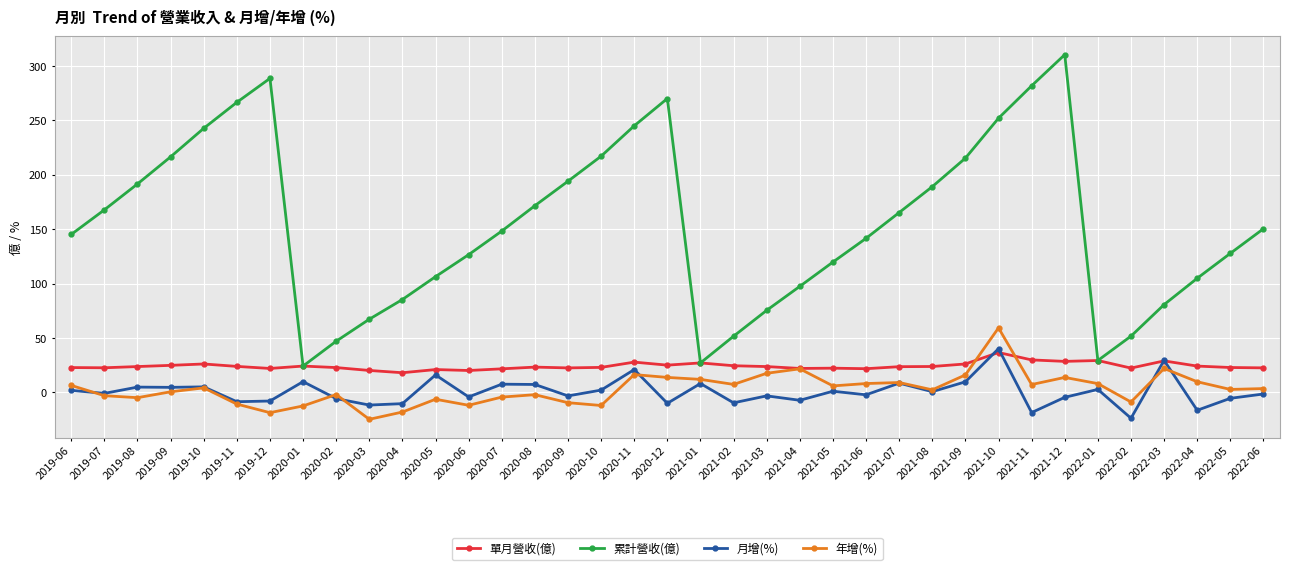

Rank the series at 2022-02 from highest to lowest value.

累計營收(億), 單月營收(億), 年增(%), 月增(%)